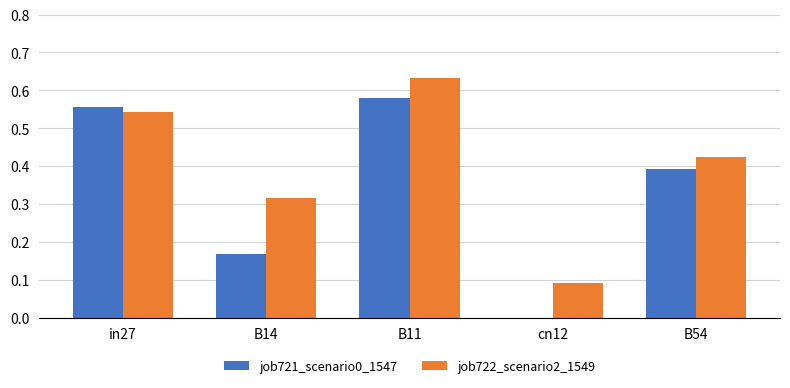

What is the total value across all series at B11?

1.2